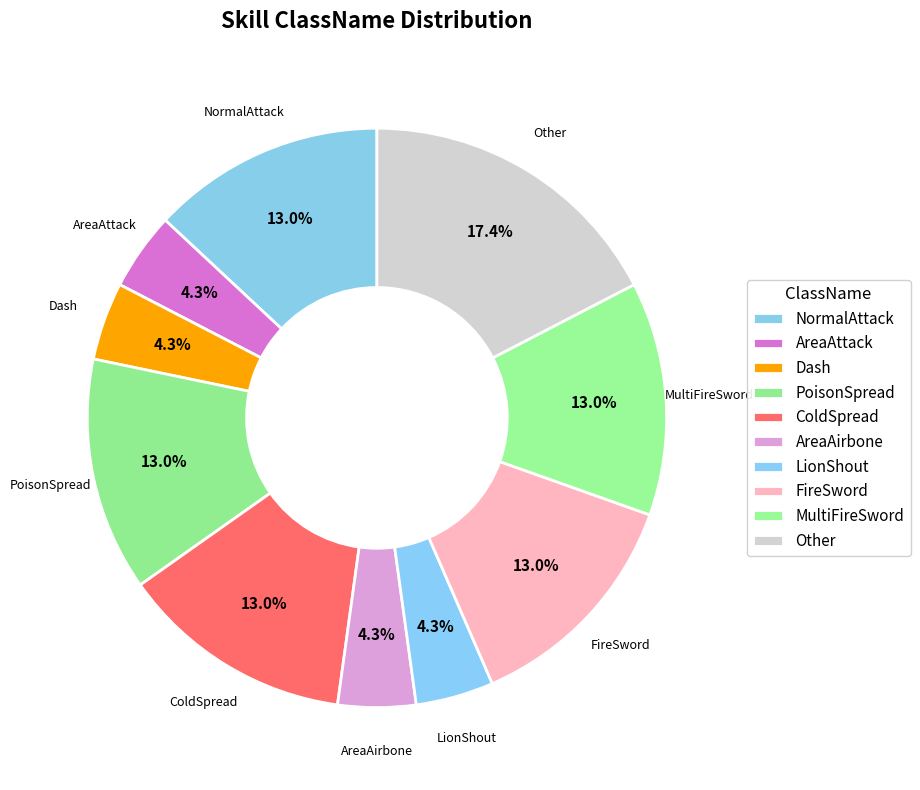

Which slice is the smallest?

AreaAttack